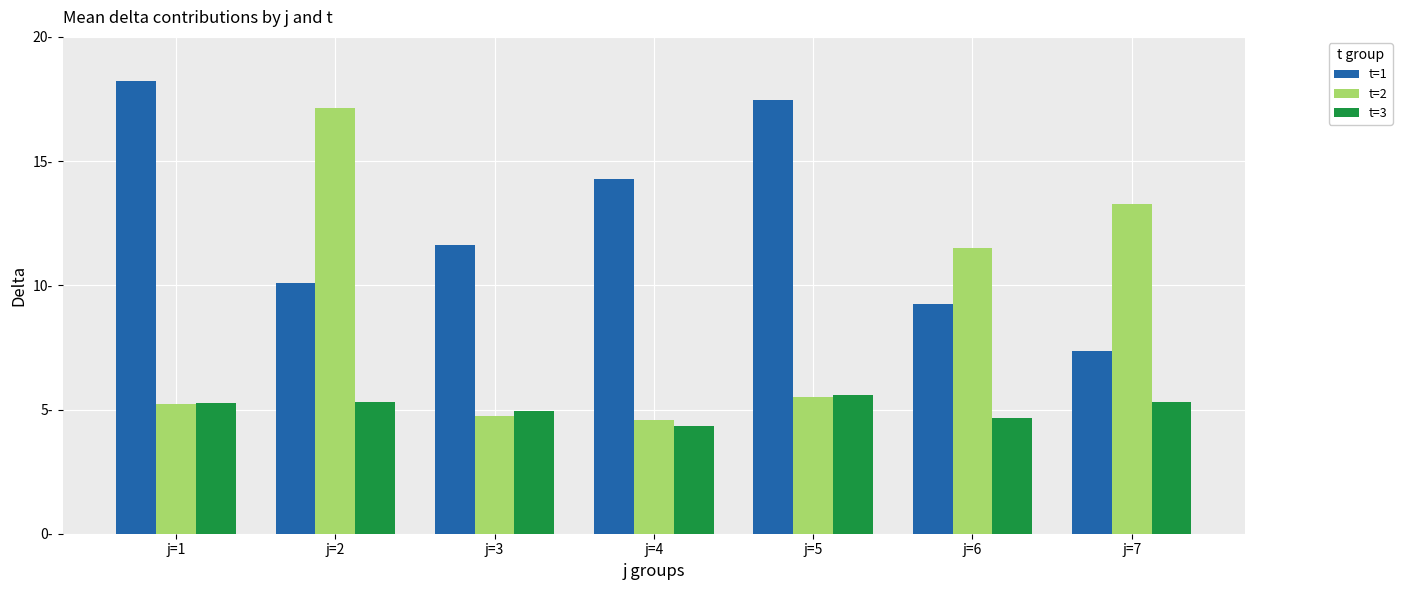

What are all the series names shown in the legend?

t=1, t=2, t=3